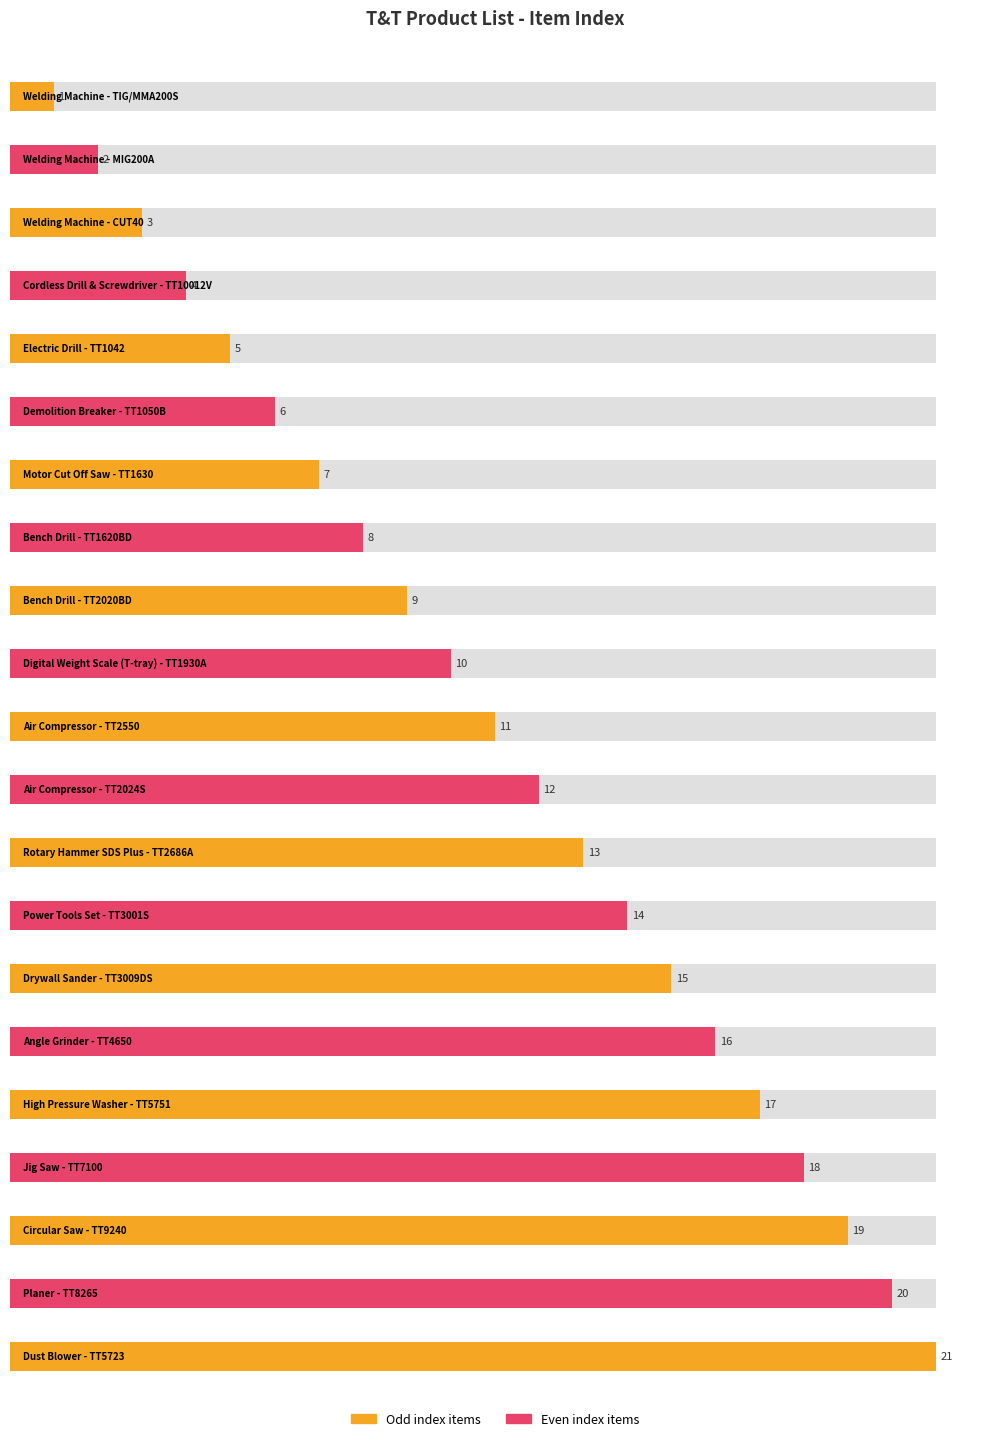

At which category does the chart reach its peak across all series?

Dust Blower - TT5723